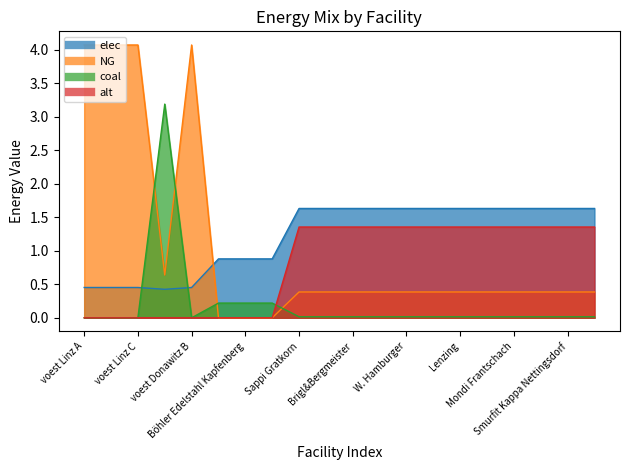

Is the value of alt at voest Linz C greater than the value of elec at voest Linz A?

No